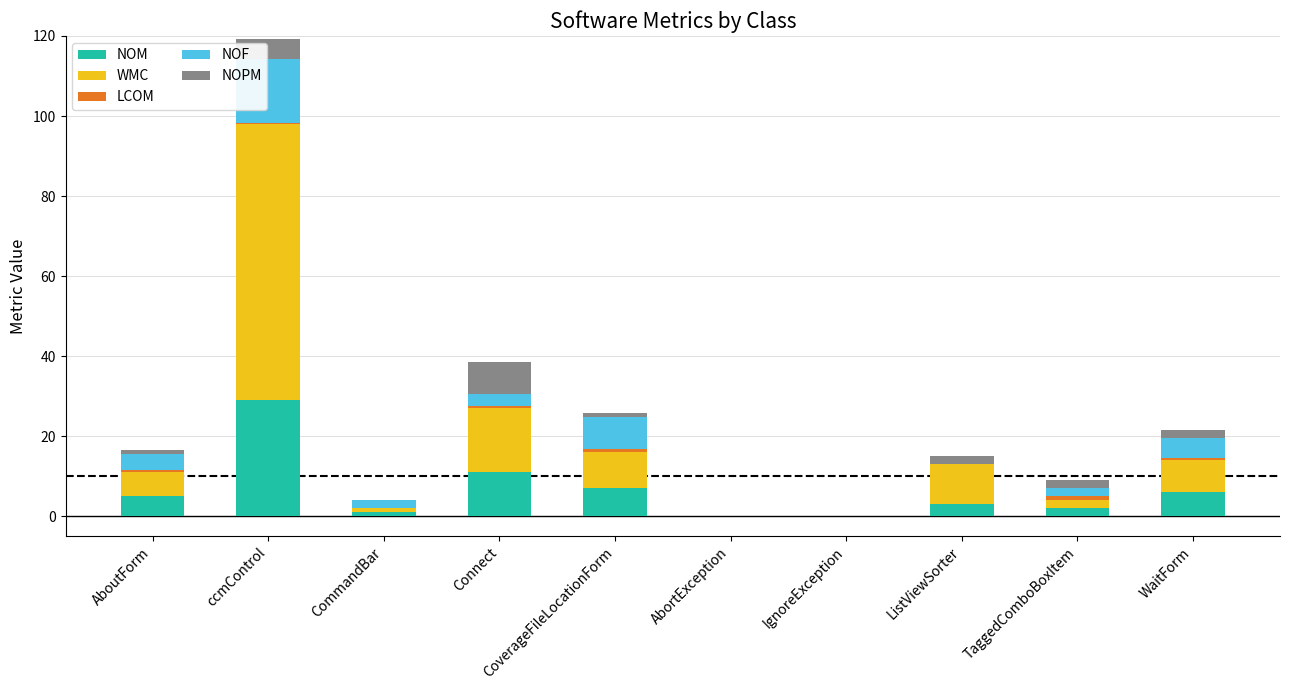

What is the total value across all series at AboutForm?

16.6